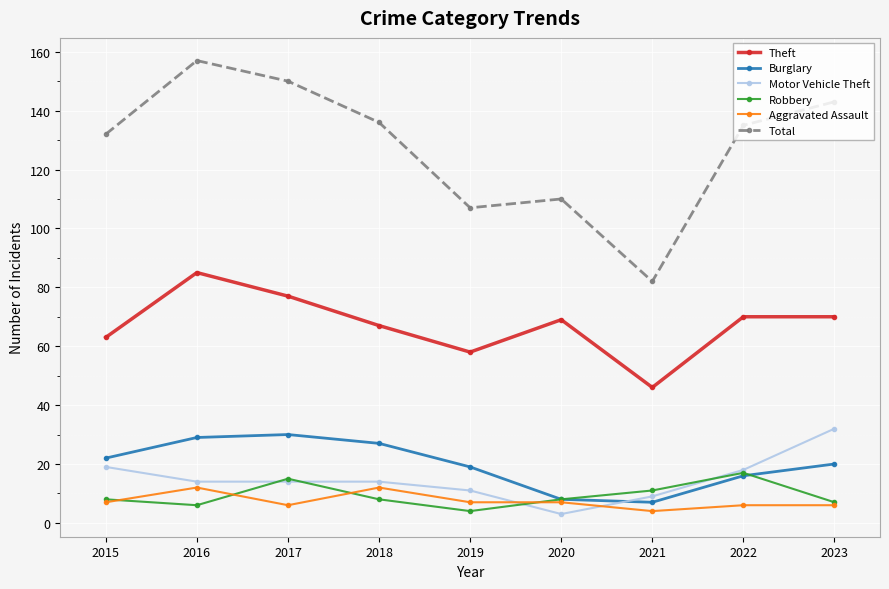

What are all the series names shown in the legend?

Theft, Burglary, Motor Vehicle Theft, Robbery, Aggravated Assault, Total